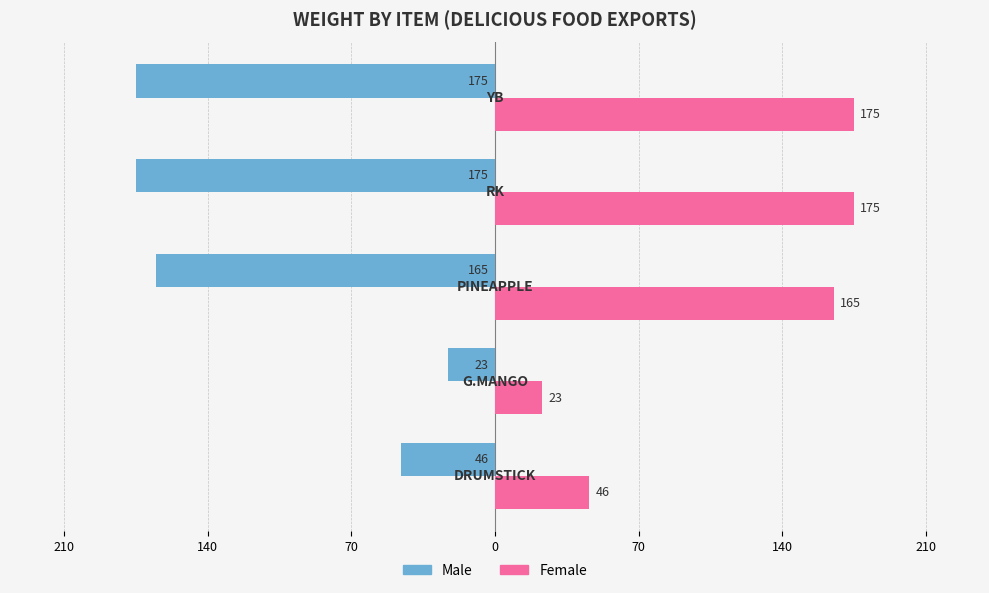

What is the sum of all Male values?

-584